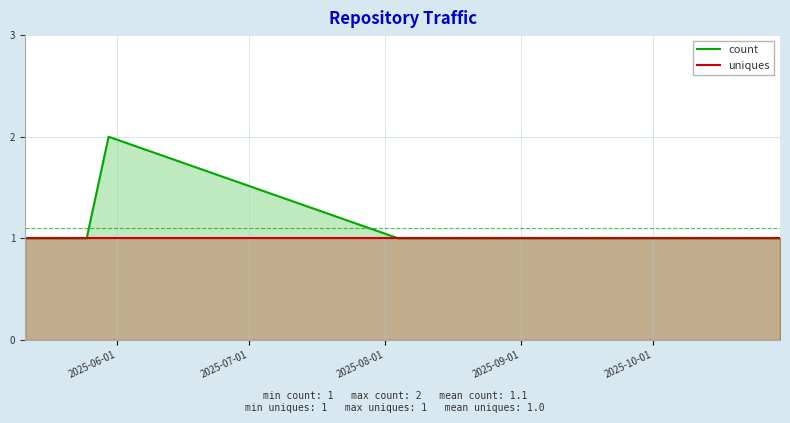

Which series has the largest range (max minus min)?

count